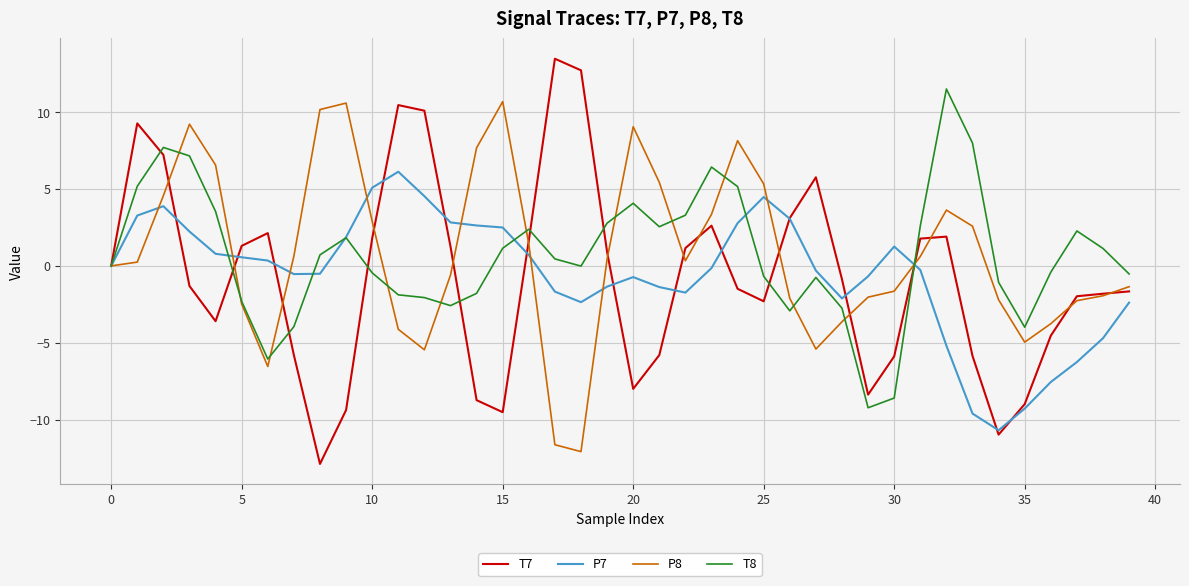

Which series has the largest range (max minus min)?

T7